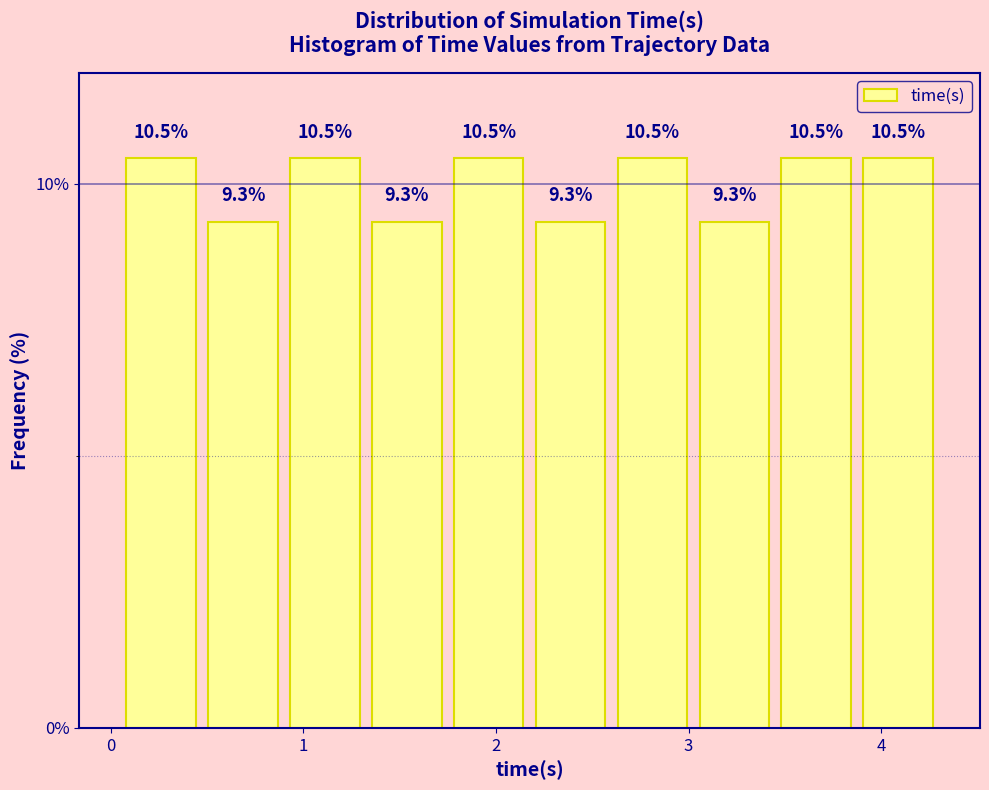

How tall is the bar that spans 1.8 to 2.2 on the x-axis? The bar edges are not printed on the chart, so give them approximately, as read against the axis.

10.5